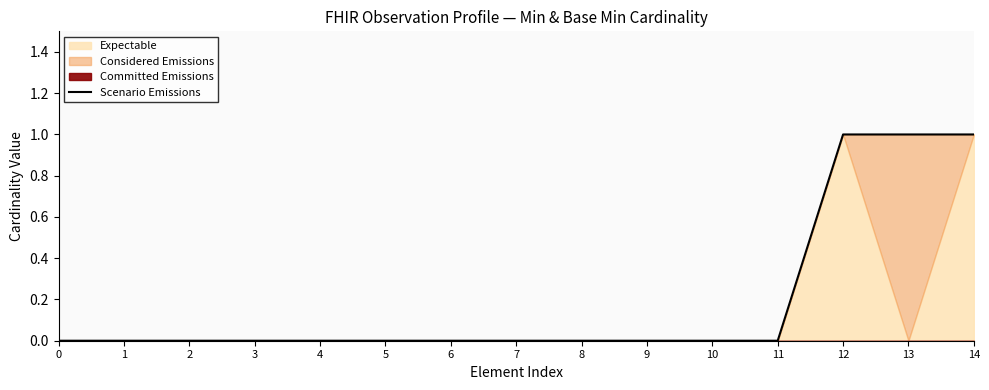

How many values are between 0 and 1?

15